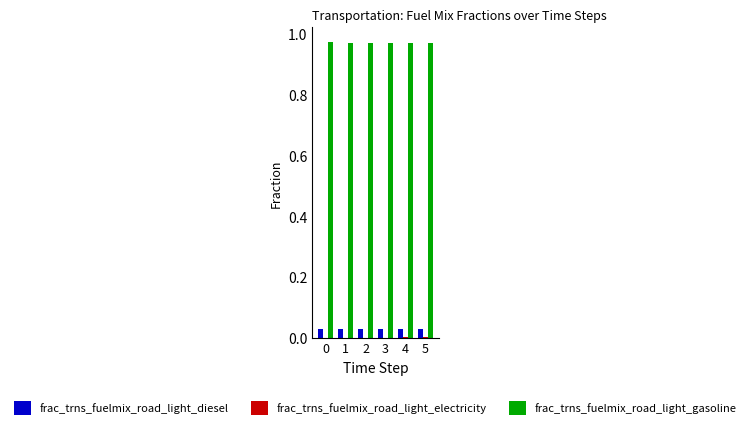

How many groups of bars are there?

6